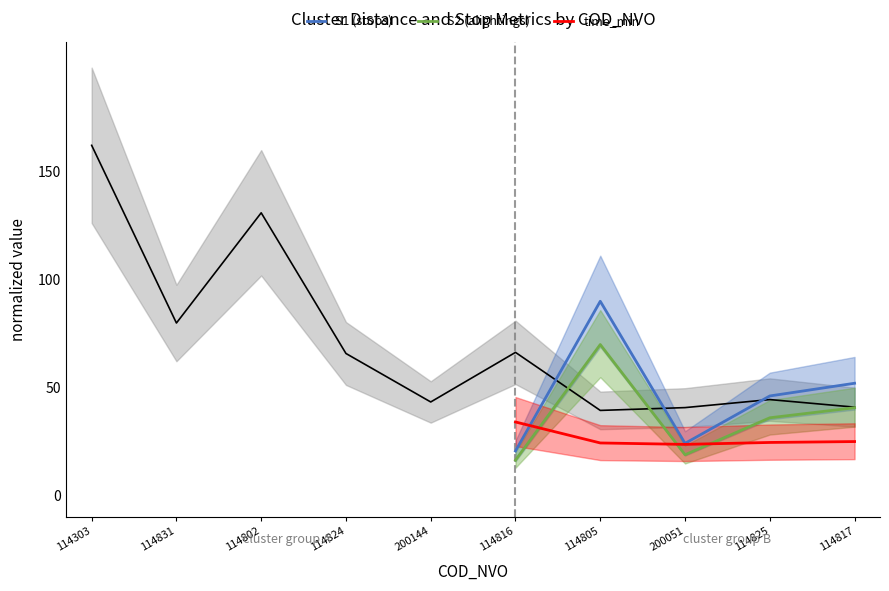

Is the value of time_min at 114805 greater than the value of S2 (alightings) at 114817?

No